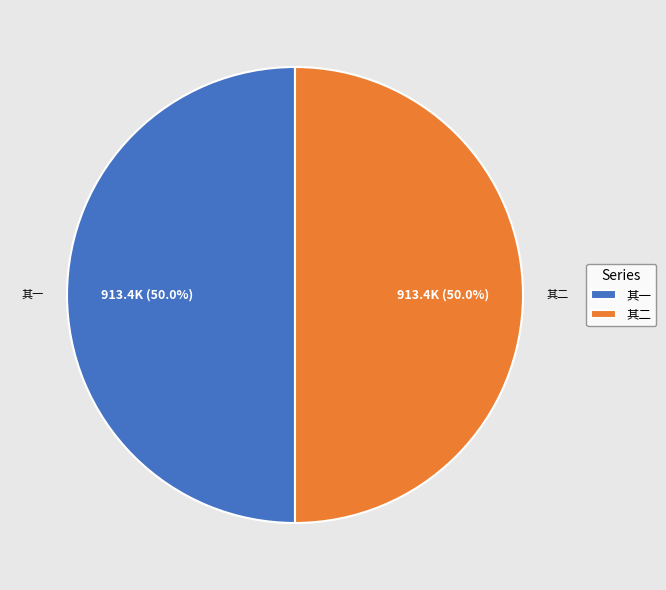

Approximately how many times larger is the value at 其二 compared to 其一?

1.0